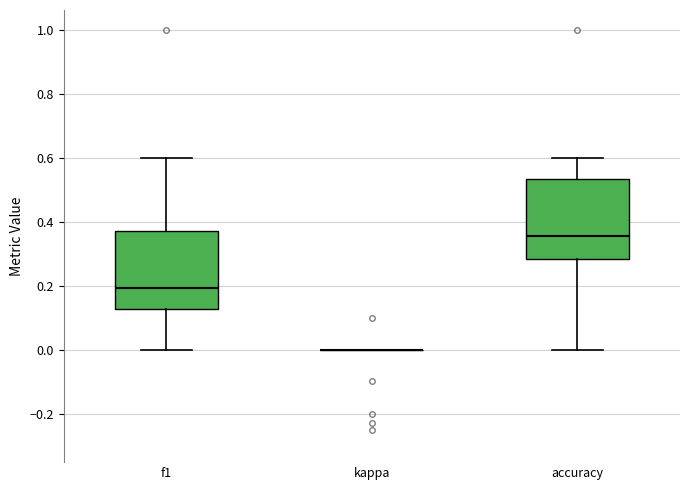

Reading left to right, transcribe this box plot: for each box, give where its median line is, the range the box spans, and where its two whiskers end, as read against the y-axis. The values are not printed on the chart, so give them approximately, as read against the axis.

f1: median 0.20, box 0.12 to 0.38, whiskers 0.00 to 0.60
kappa: box collapsed to a line at 0.00, whiskers 0.00 to 0.00
accuracy: median 0.36, box 0.28 to 0.54, whiskers 0.00 to 0.60